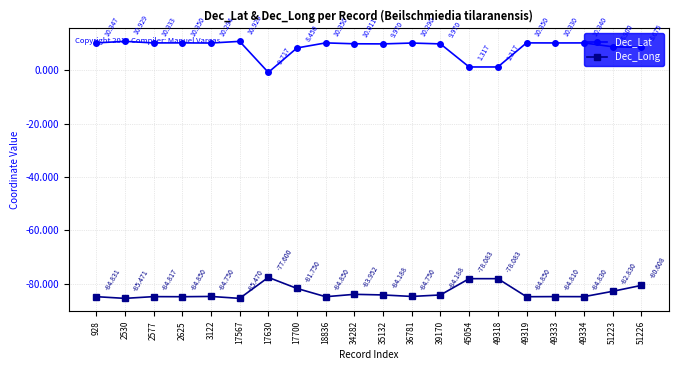

True or false: Dec_Long and Dec_Lat cross at least once.

False